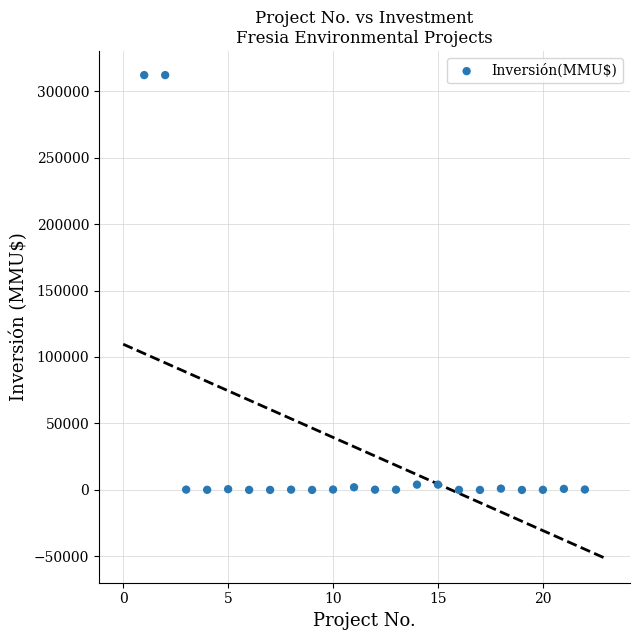

What is the range of X values (max minus min)?

21